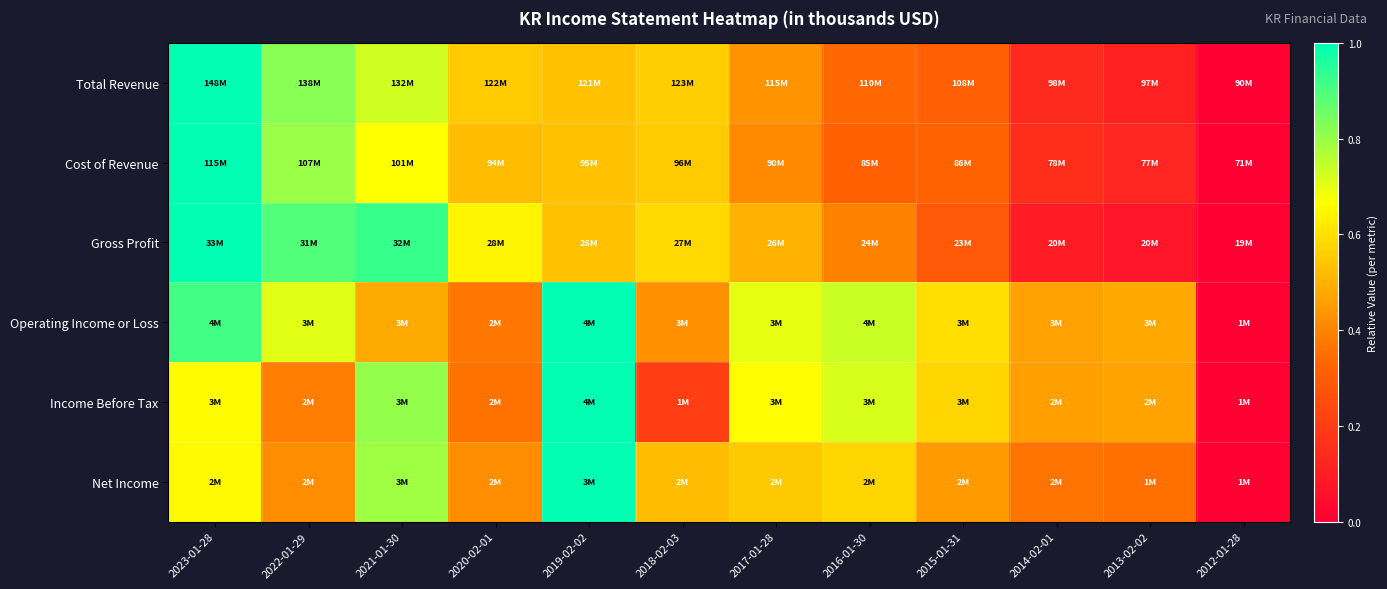

What is the total value across all series at 2022-01-29?

4.0